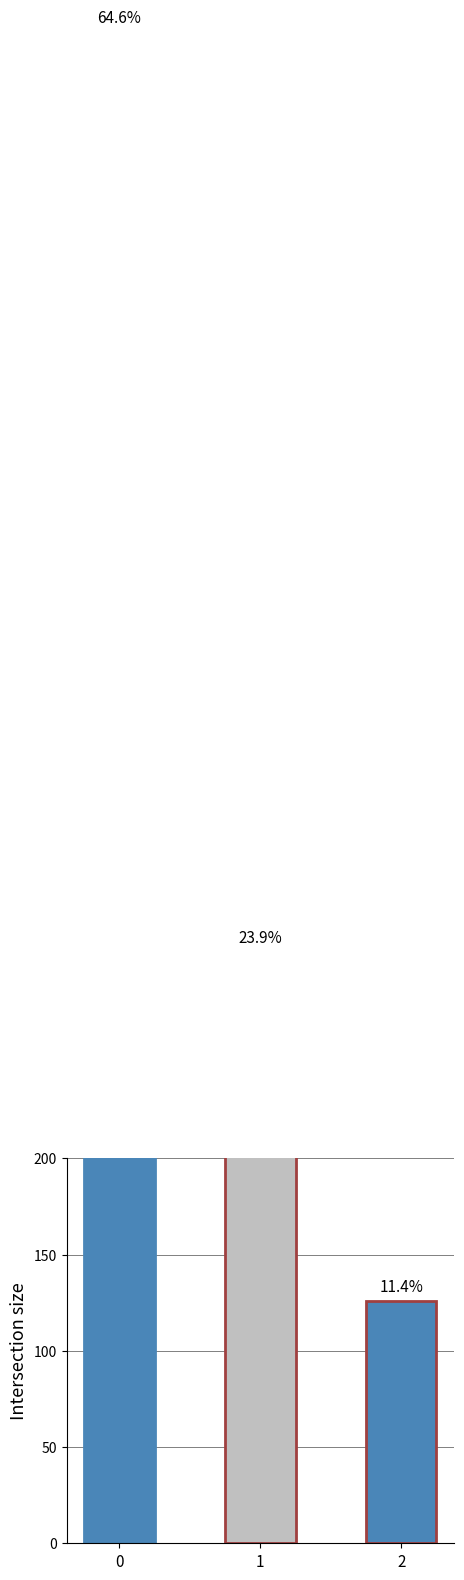

Where is the data nearest to the value 455?

1